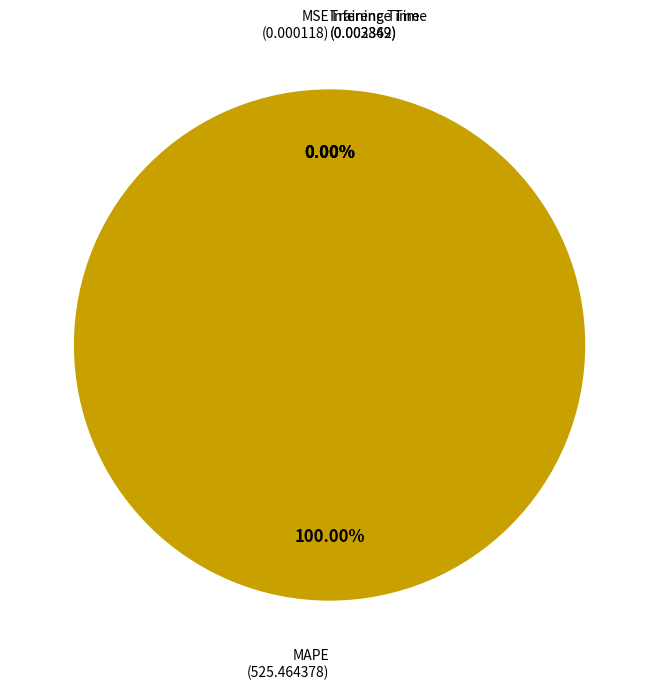

To the nearest percent, what is the difference between the Inference Time and MAPE slice percentages?

100%